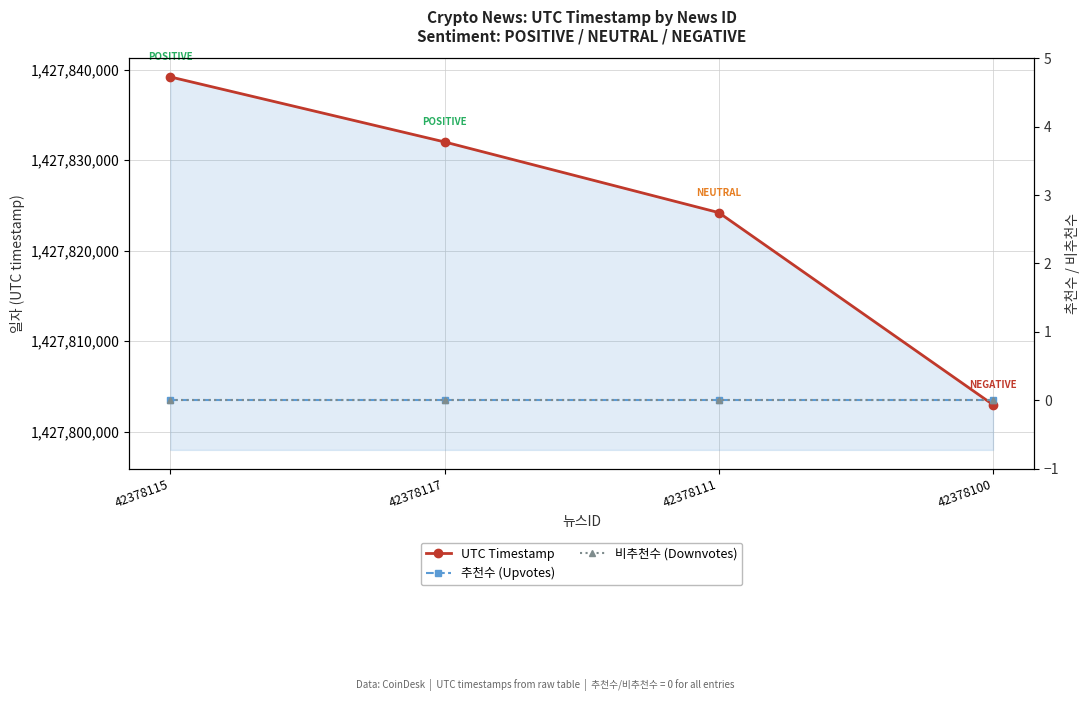

List the series in order of their peak value, highest first.

UTC Timestamp, 추천수 (Upvotes), 비추천수 (Downvotes)